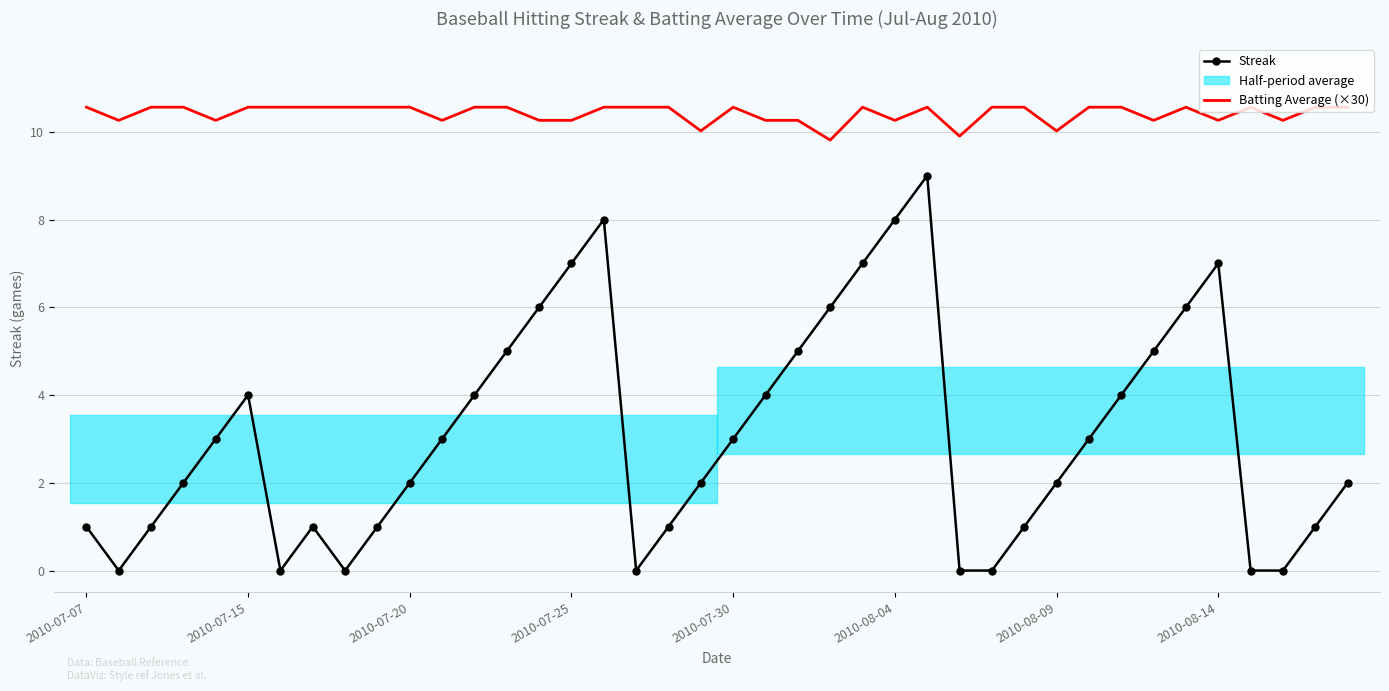

What is the difference between the second highest and minimum values in the Batting Average (×30) series?

0.7